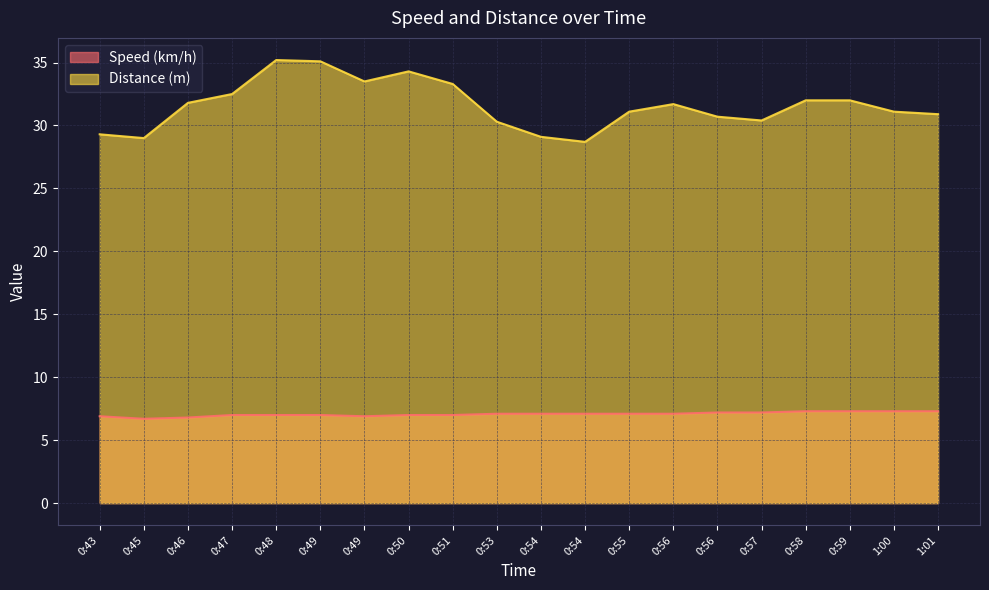

Count the number of data series in this chart.

2